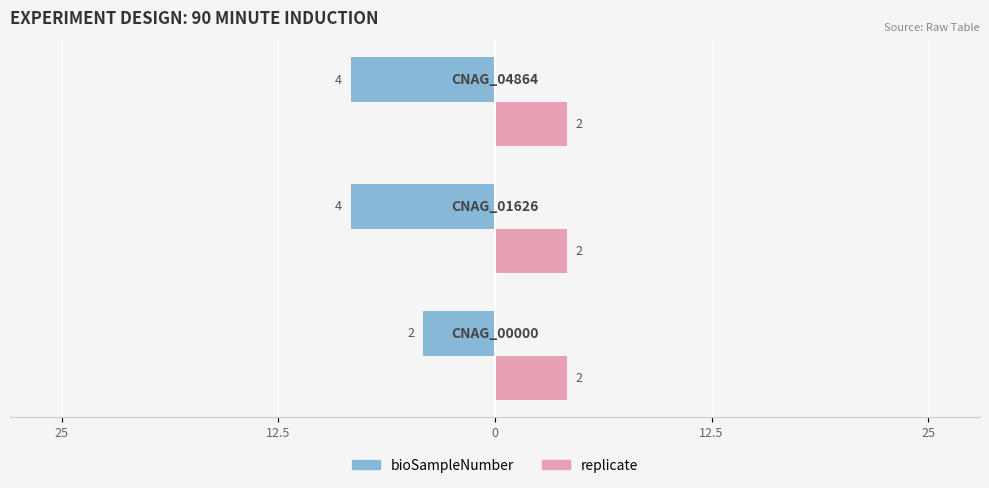

What are all the series names shown in the legend?

bioSampleNumber, replicate